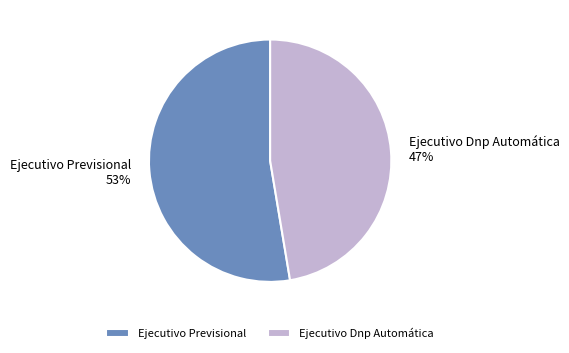

Which has a higher value, Ejecutivo Dnp Automática or Ejecutivo Previsional?

Ejecutivo Previsional